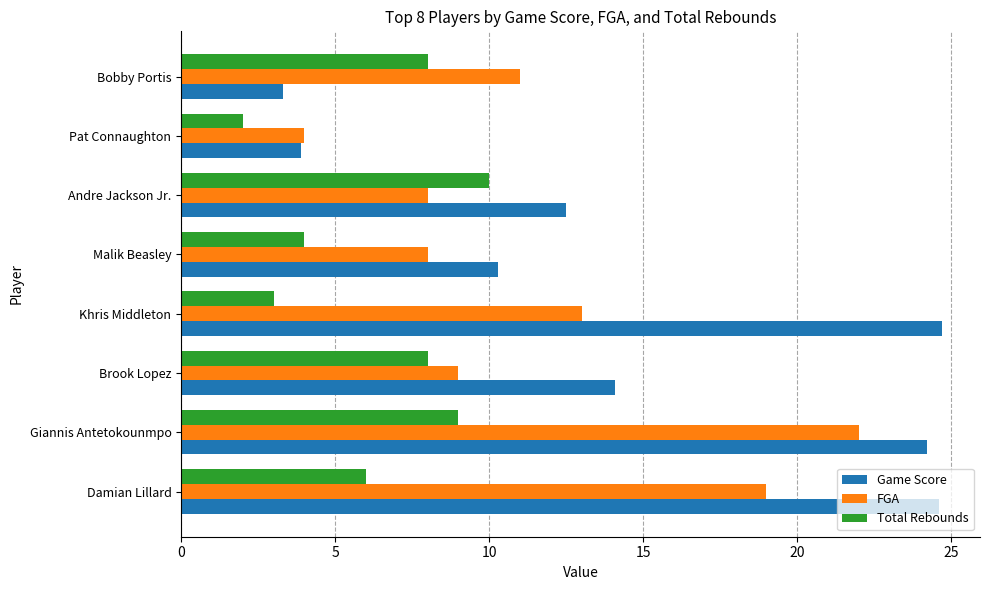

Which series has the largest total across all categories?

Game Score